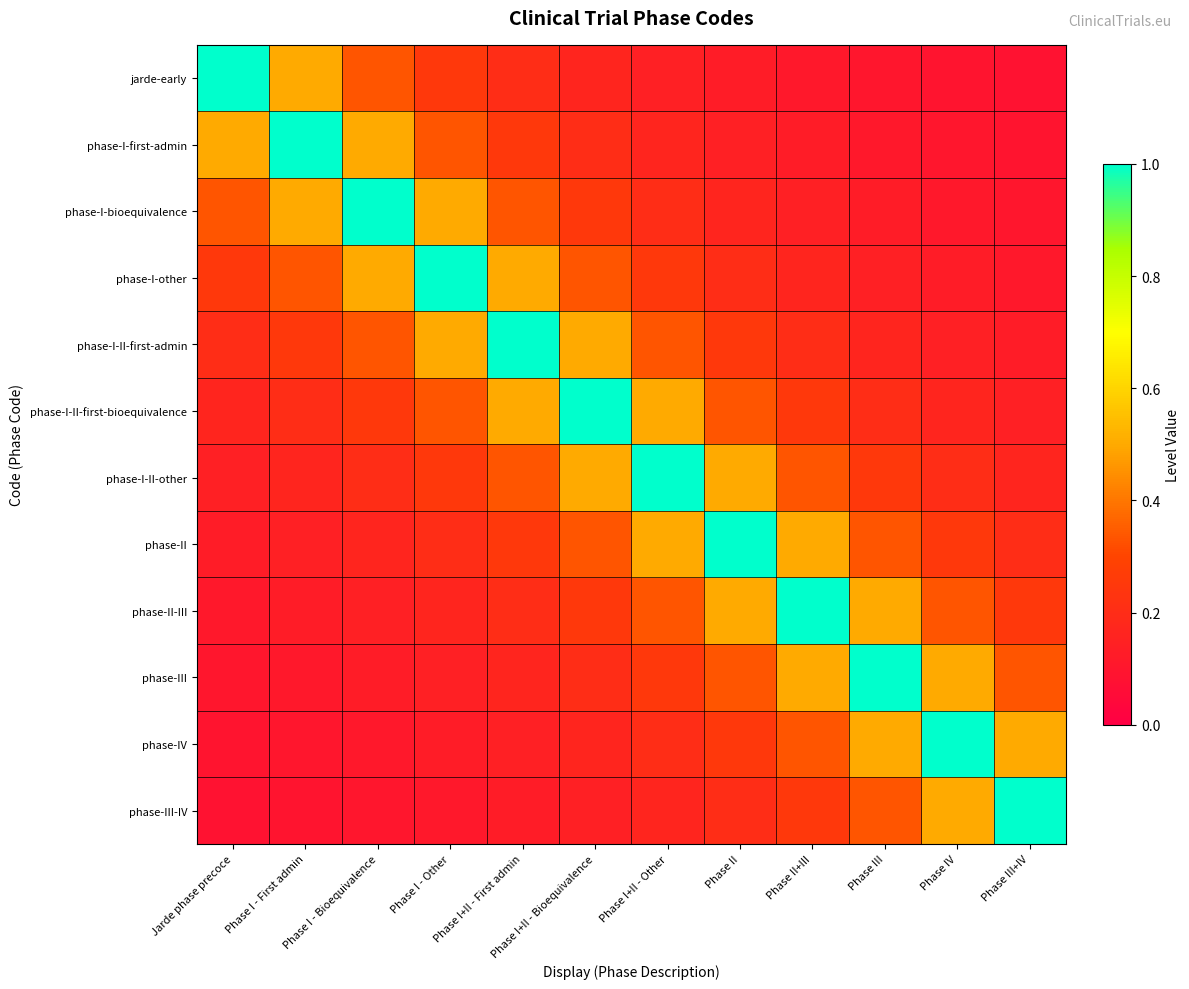

Rank the series by their maximum value, from lowest to highest.

jarde-early, phase-I-first-admin, phase-I-bioequivalence, phase-I-other, phase-I-II-first-admin, phase-I-II-first-bioequivalence, phase-I-II-other, phase-II, phase-II-III, phase-III, phase-IV, phase-III-IV